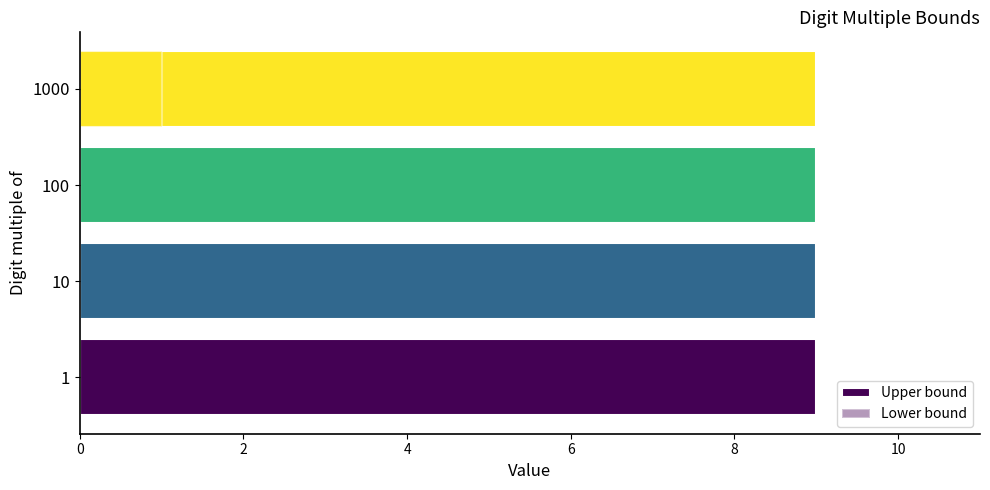

Which series has the widest spread of values?

Lower bound